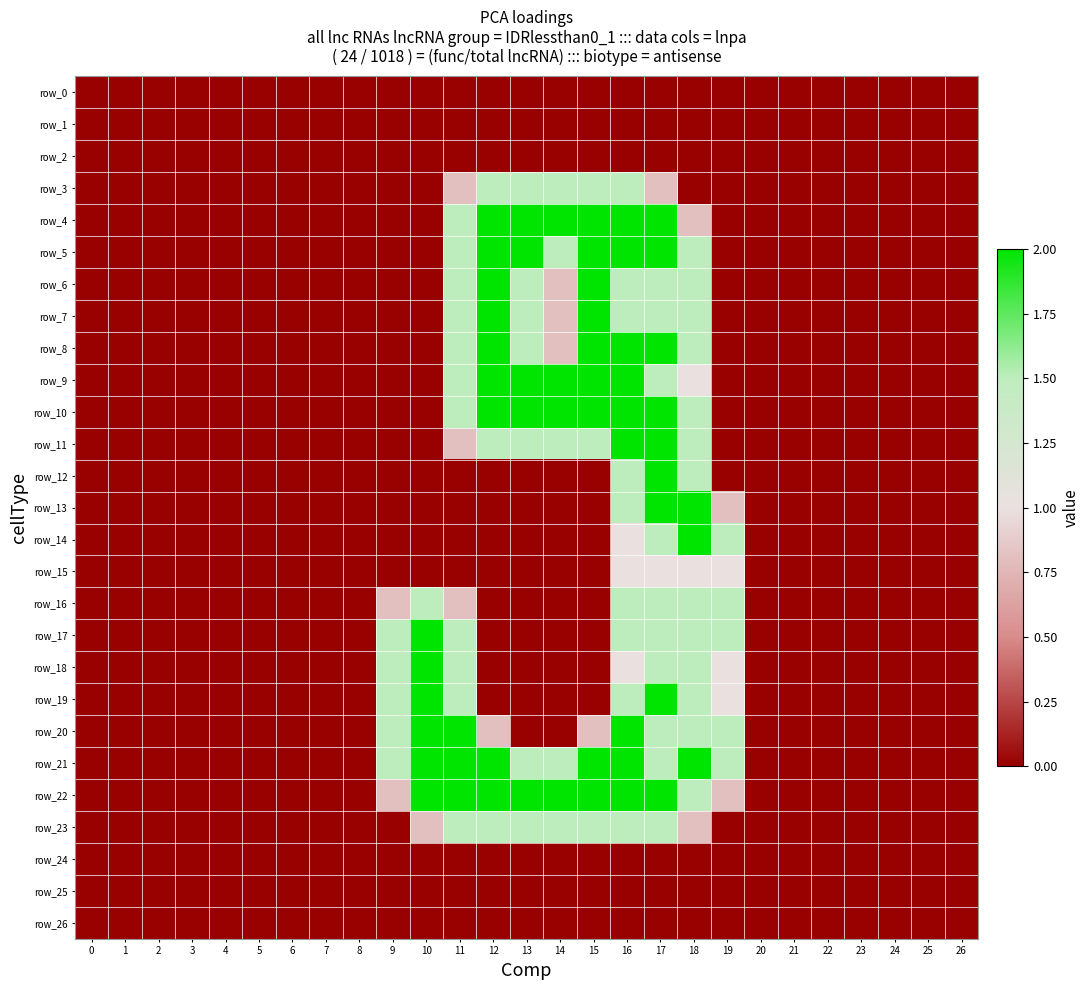

At which label is row_5 closest to 1?

11